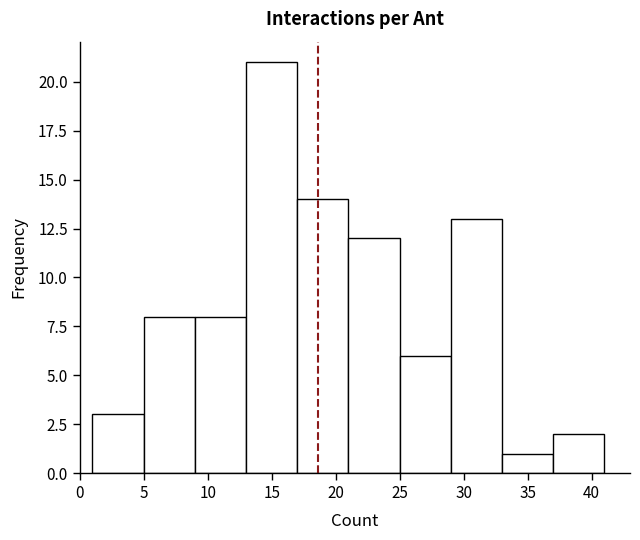

Reading left to right, list every bar in this chart as the range it spans on the x-axis followed by its height. The values are not printed on the chart, so give them approximately, as read against the axis.

1 to 5: 3
5 to 9: 8
9 to 13: 8
13 to 17: 21
17 to 21: 14
21 to 25: 12
25 to 29: 6
29 to 33: 13
33 to 37: 1
37 to 41: 2